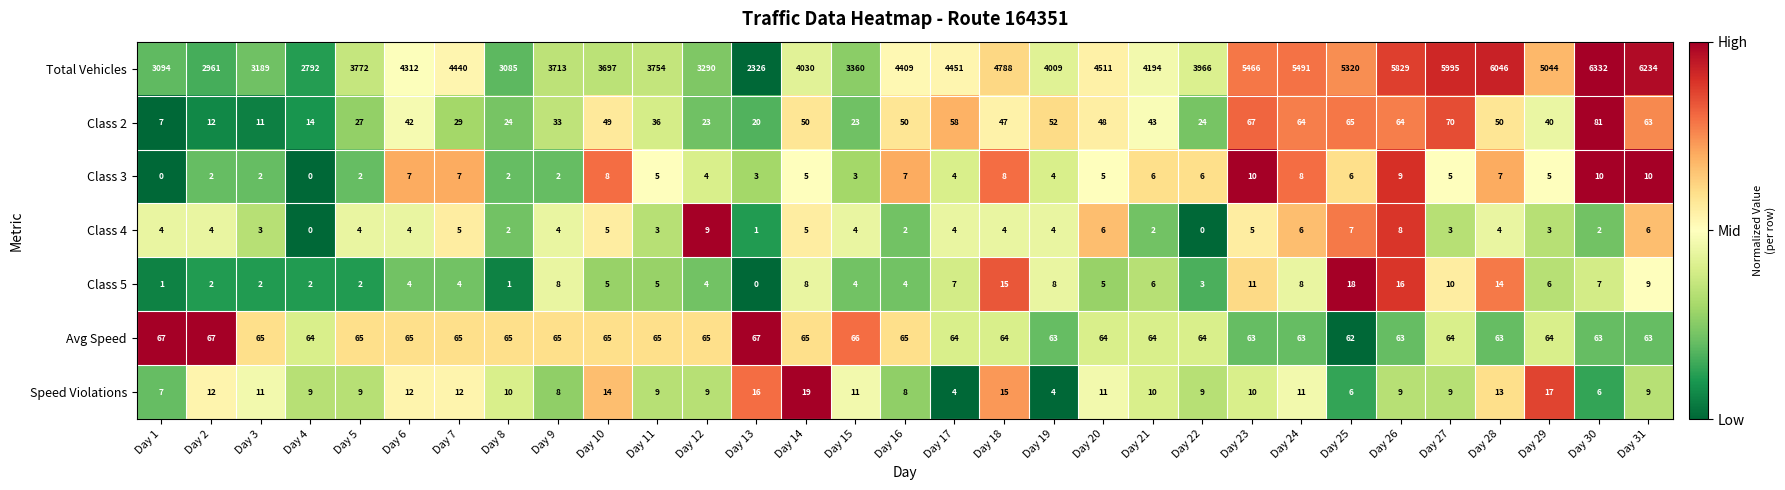

True or false: Class 2 has a value of 82 at Day 10.

False